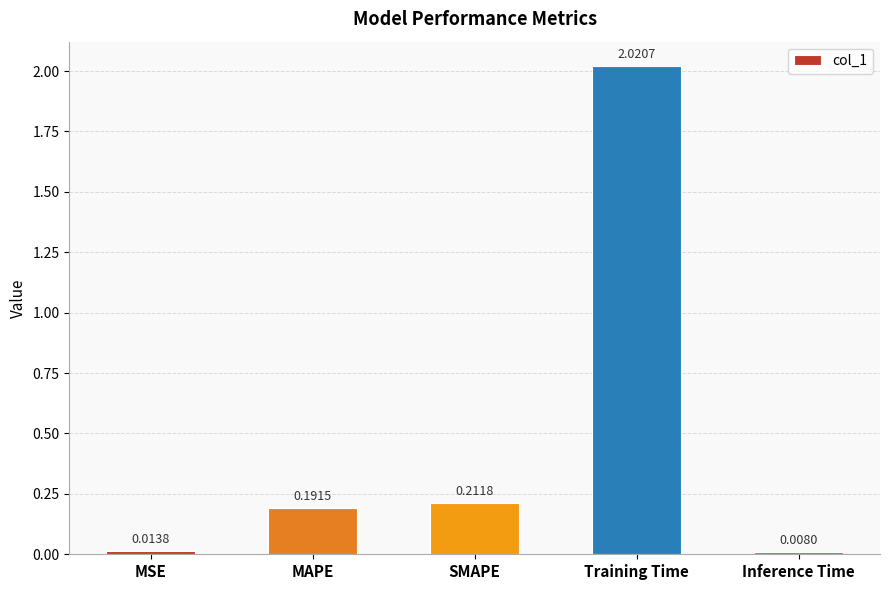

List the labels in order of value, smallest first.

Inference Time, MSE, MAPE, SMAPE, Training Time